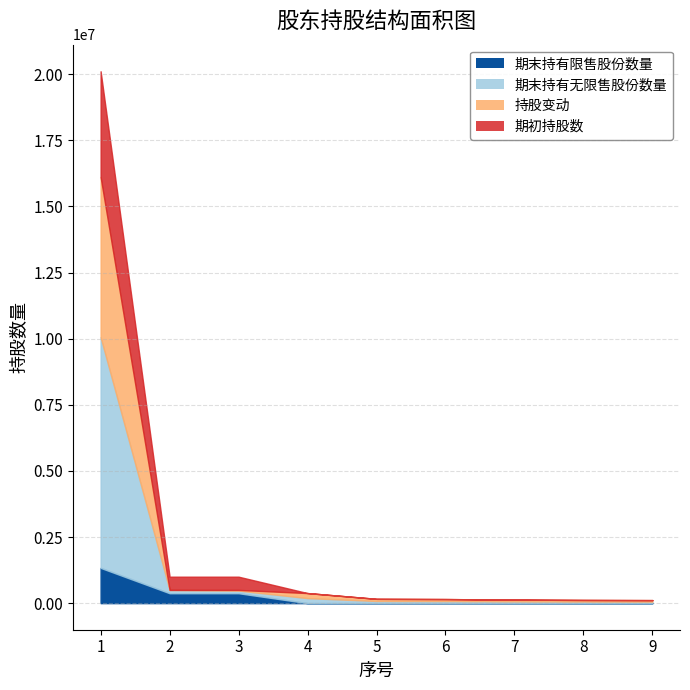

Where does the 期初持股数 series first go above 162000?

1